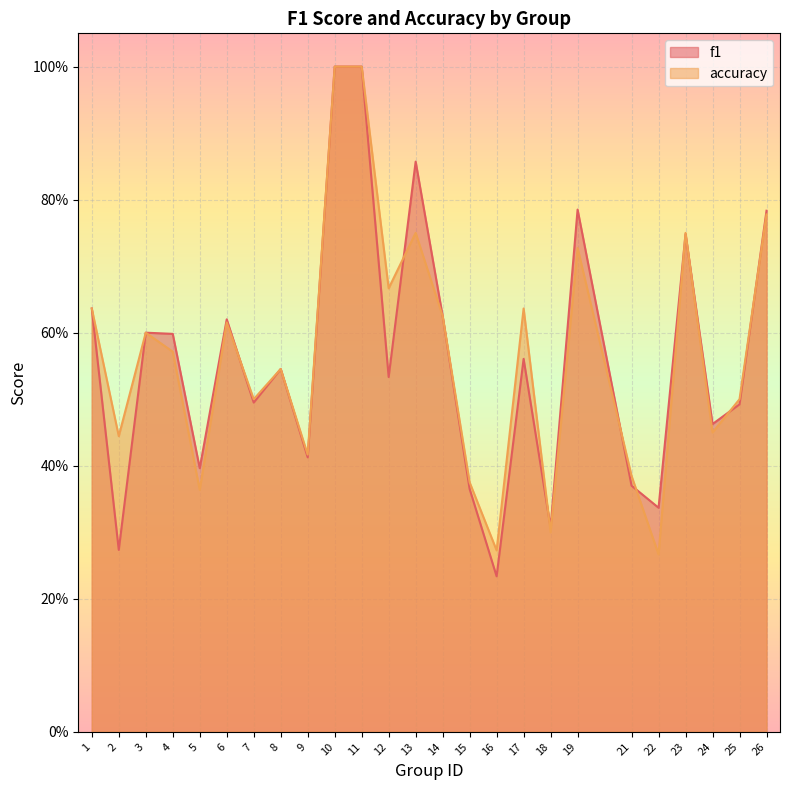

At which category is the sum across all series the highest?

10